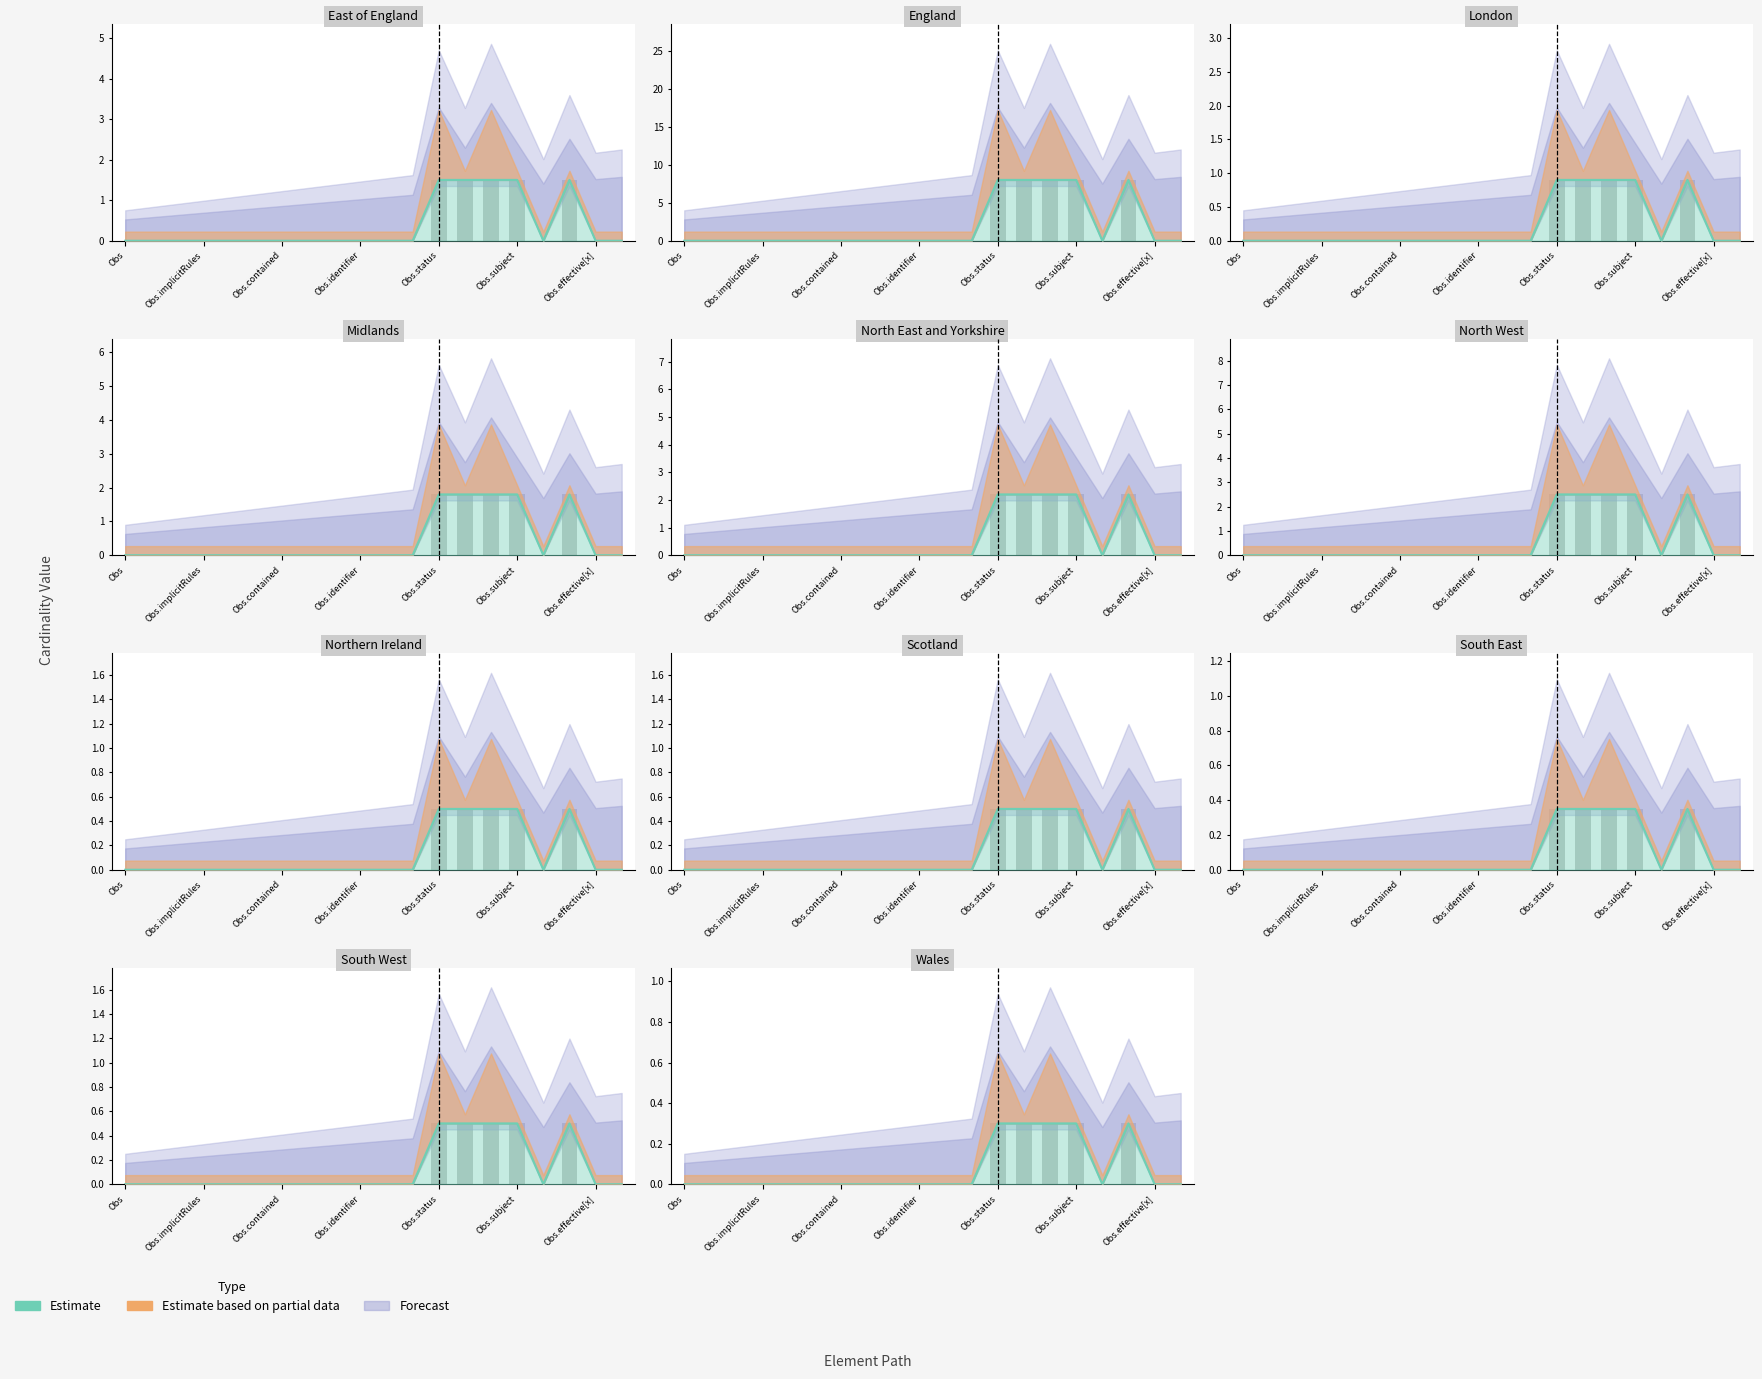

Which has a higher value, 16 or Obs.subject?

16